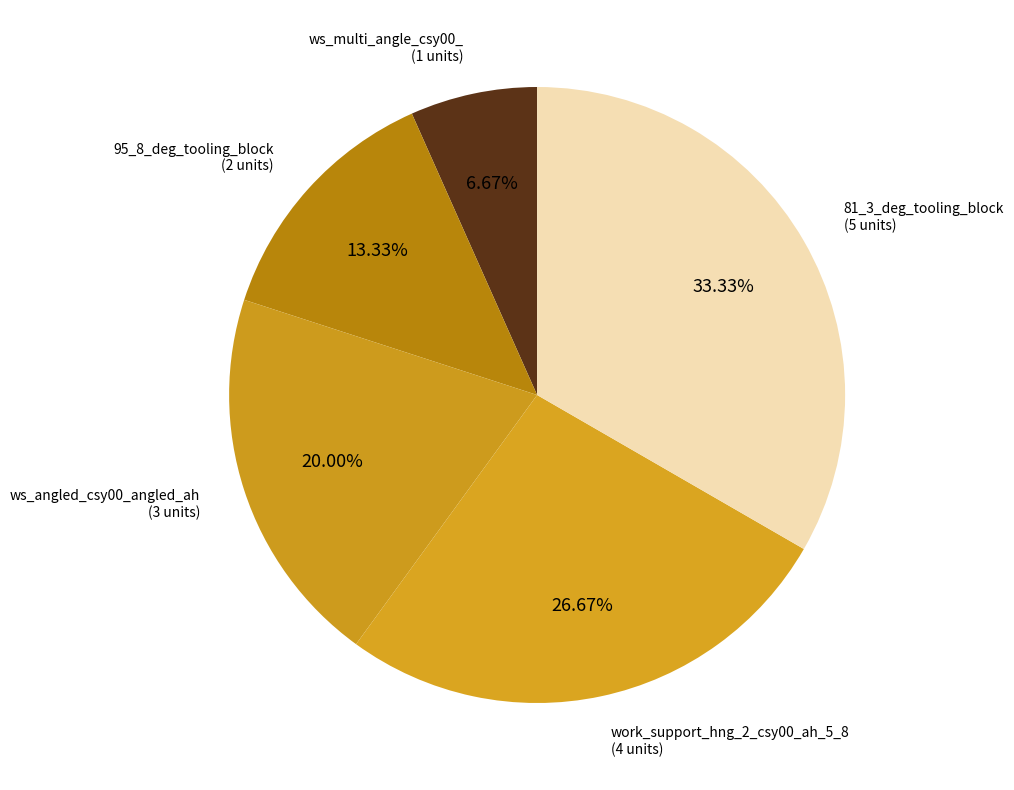

To the nearest percent, what is the combined percentage of ws_multi_angle_csy00_ and 95_8_deg_tooling_block?

20%